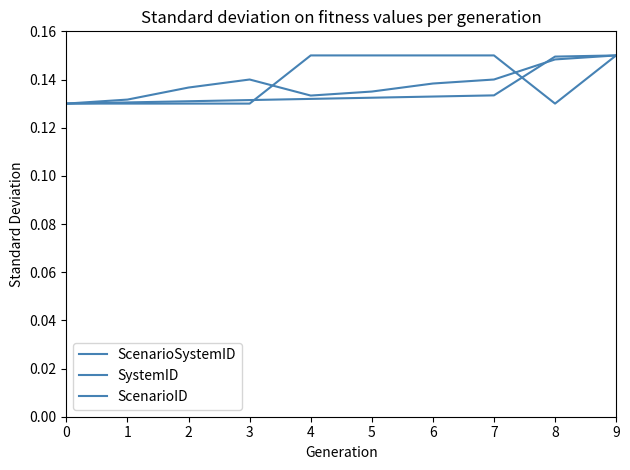

How many lines are shown in the chart?

3